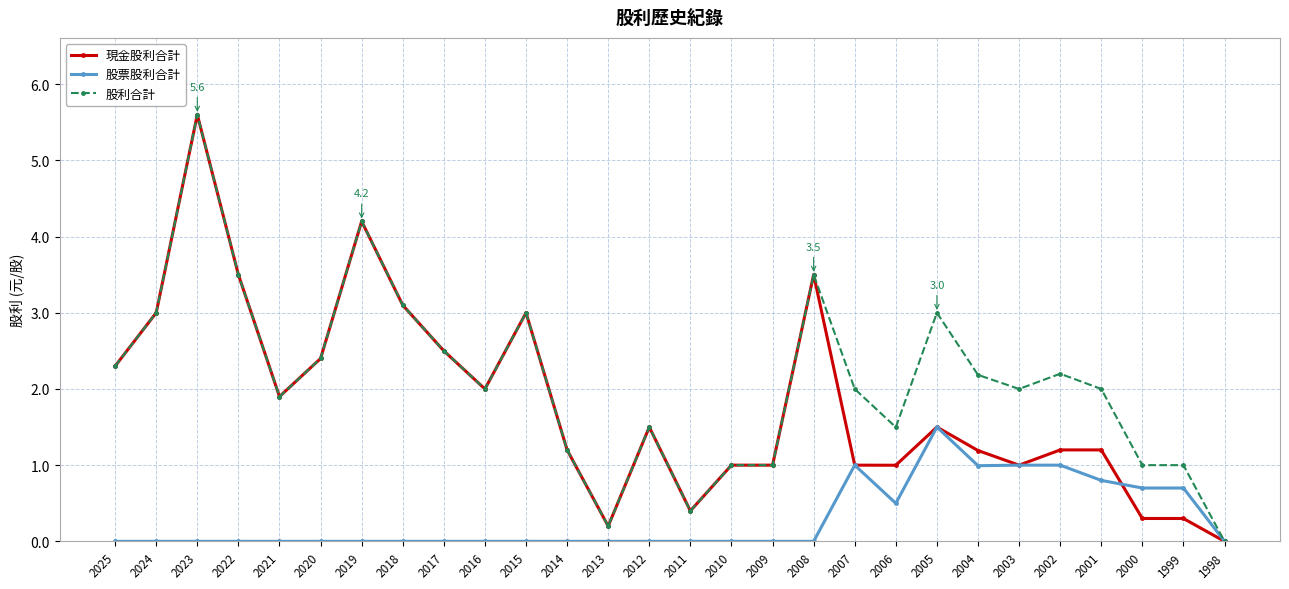

What is the difference between the highest and lowest values at 2014?

1.2